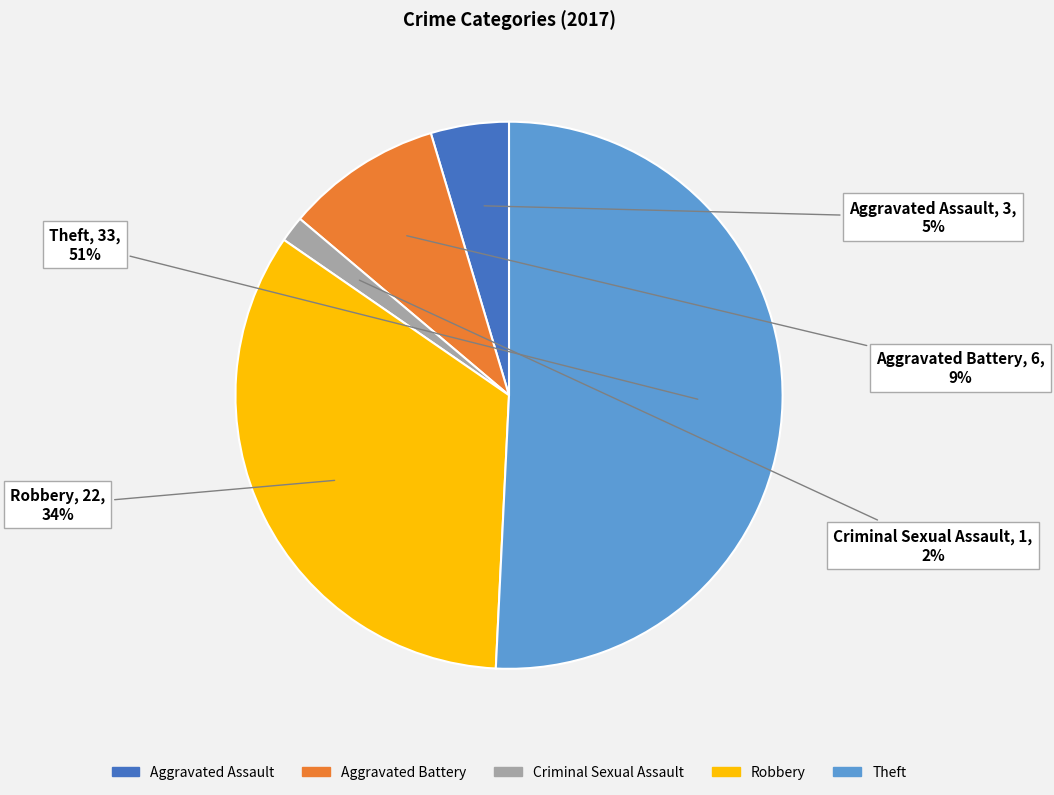

Between Criminal Sexual Assault and Theft, which is larger?

Theft